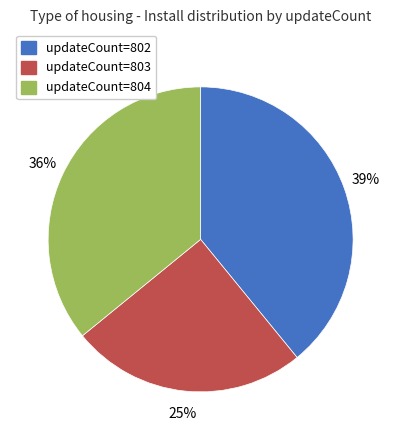

Is there a majority slice in this chart?

No